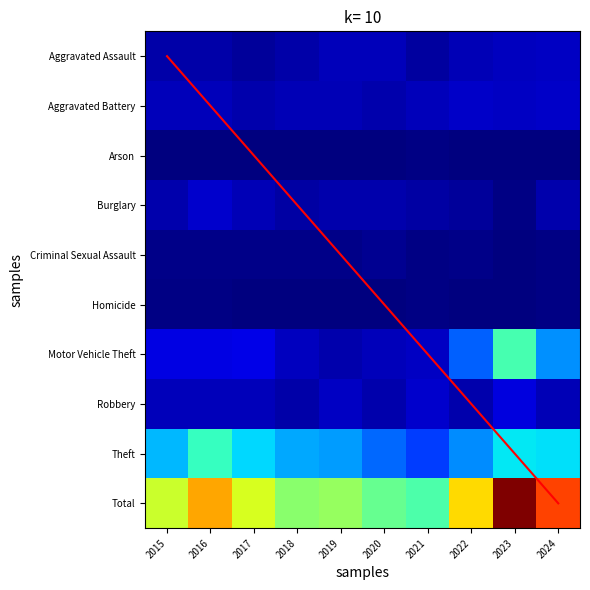

What is the approximate value of Total at 2018, to the nearest 50?

200